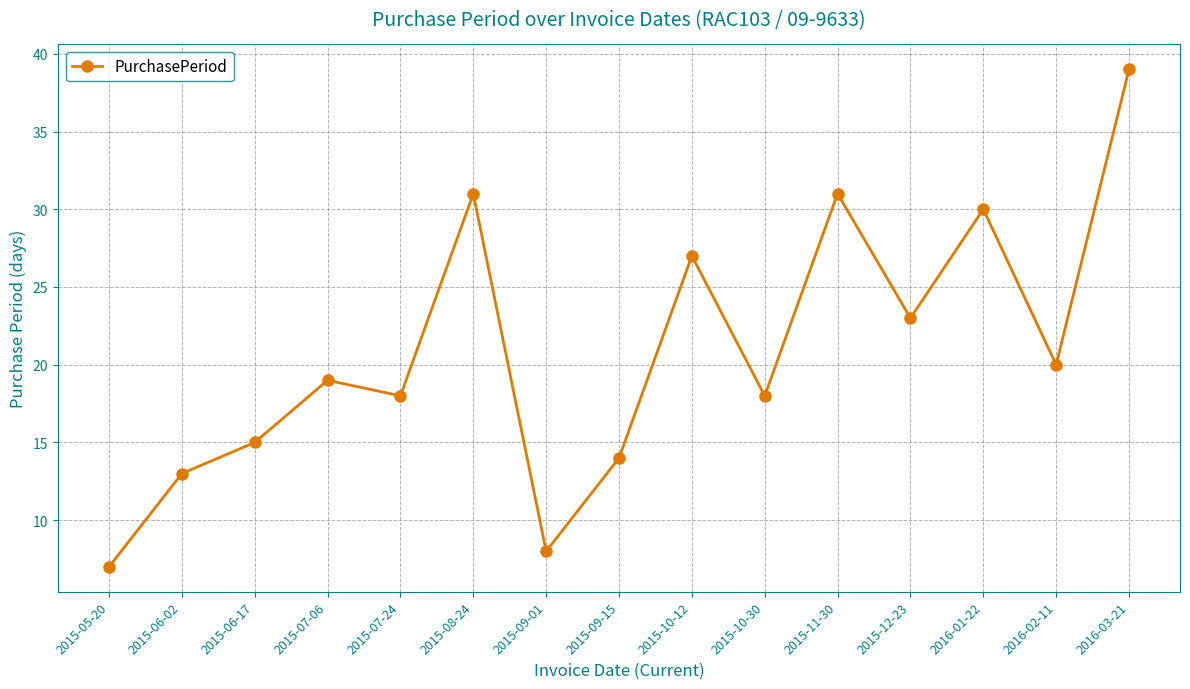

Which category has the lowest value across all series?

2015-05-20